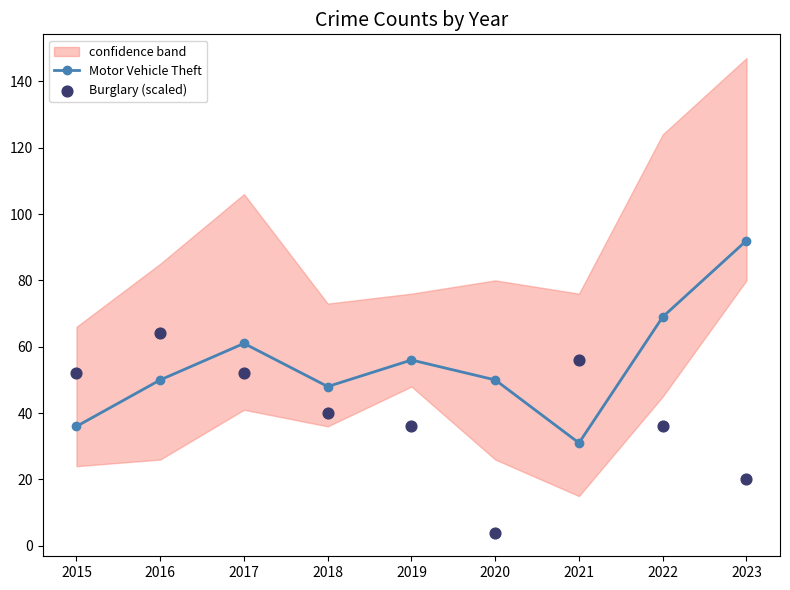

What are all the series names shown in the legend?

Motor Vehicle Theft, Burglary (scaled)